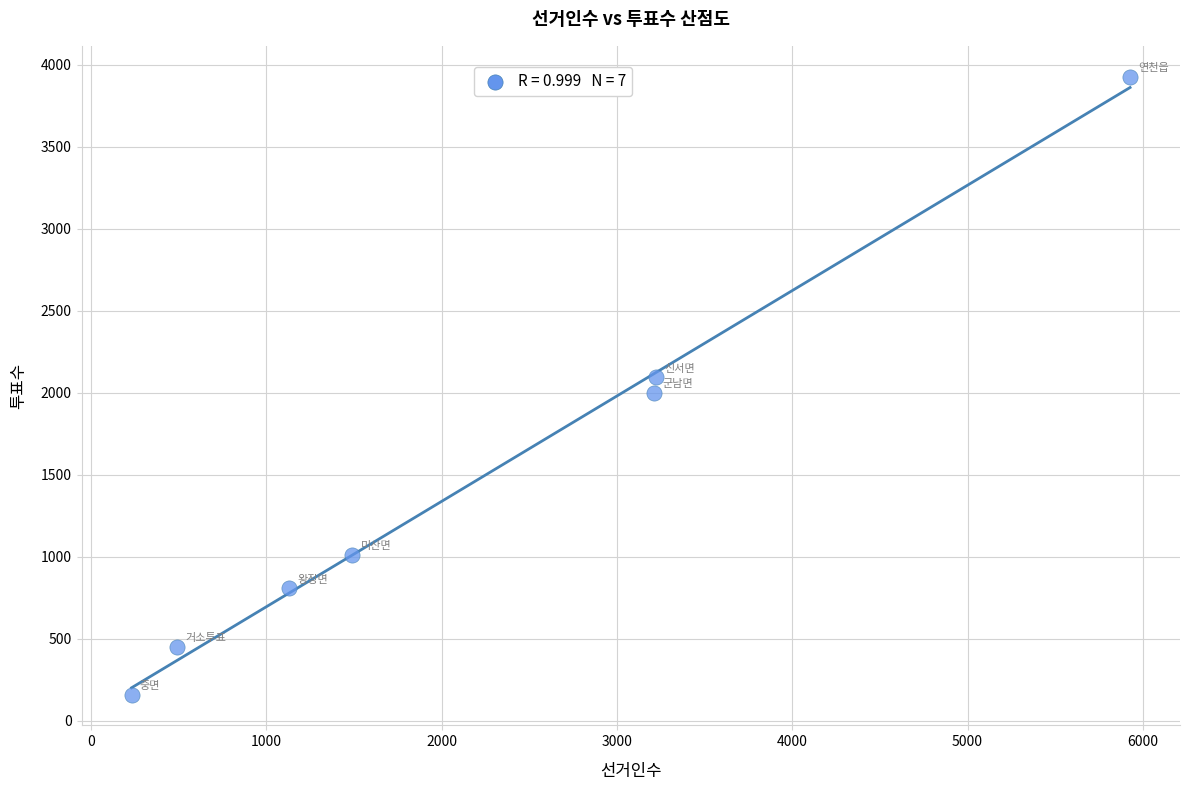

What is the range of X values (max minus min)?

5697